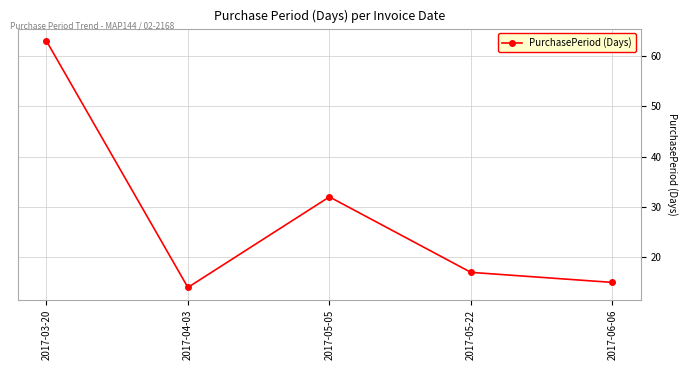

Is this an area chart (filled region under the line)?

No